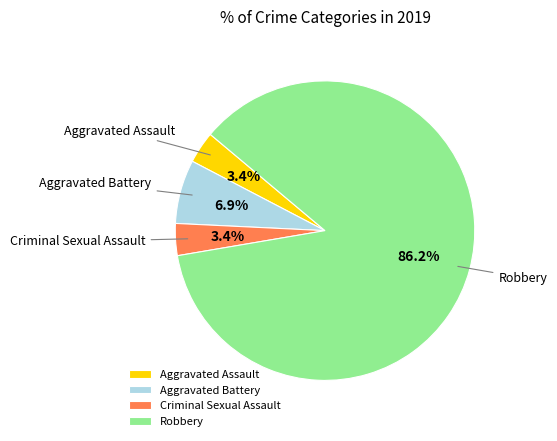

To the nearest percent, what portion does Criminal Sexual Assault represent?

3%